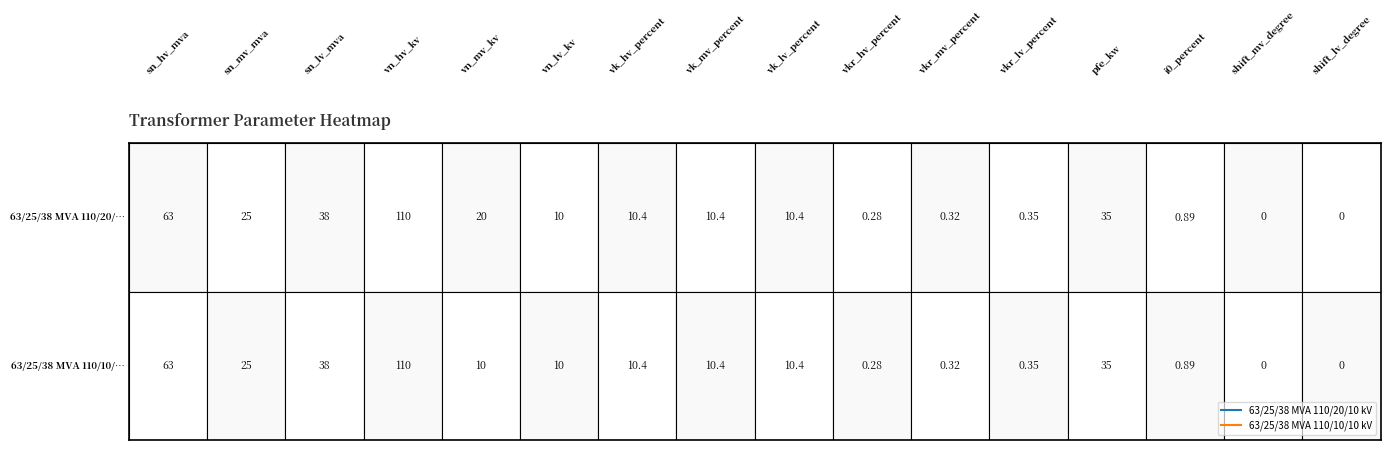

Is it true that 63/25/38 MVA 110/10/10 kV equals 0.2 at i0_percent?

False